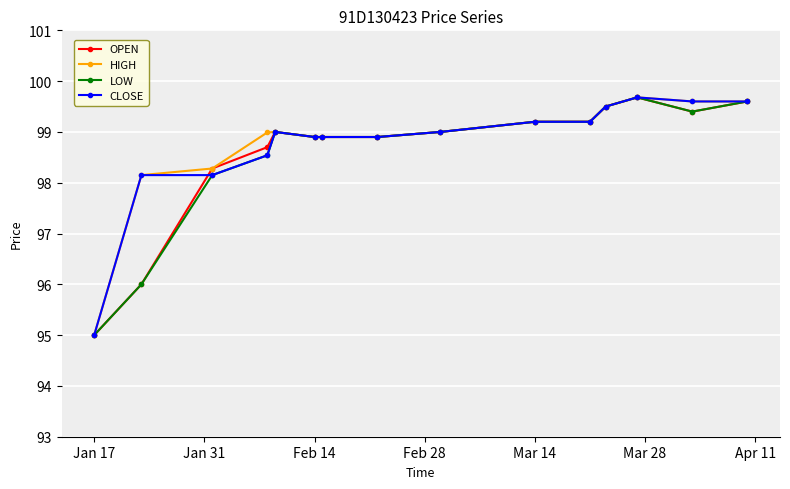

True or false: OPEN has more than 1 interior local peaks.

True